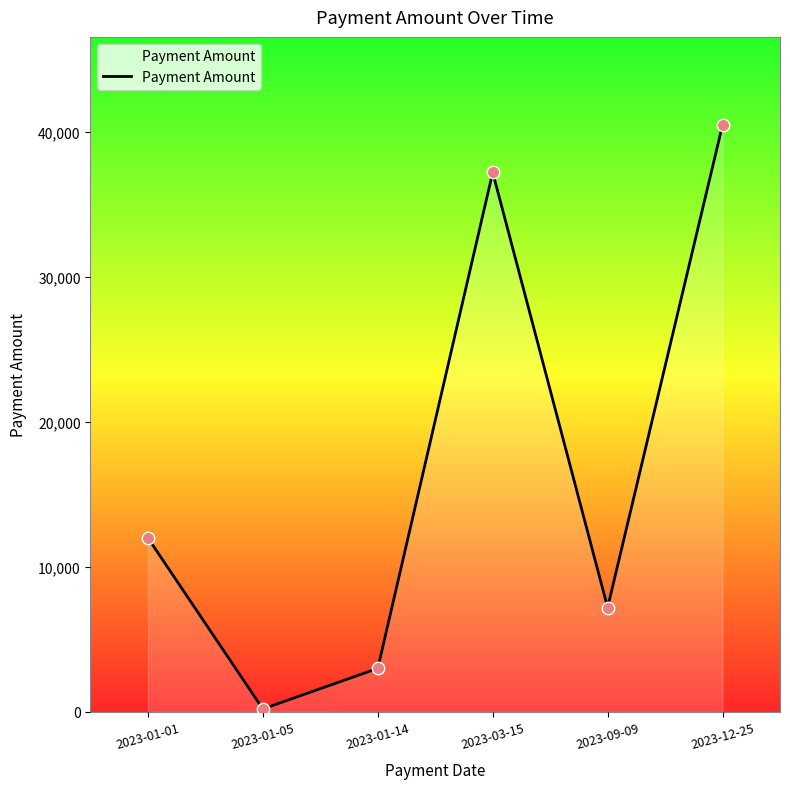

Approximately how many times larger is the value at 2023-09-09 compared to 2023-12-25?

0.2